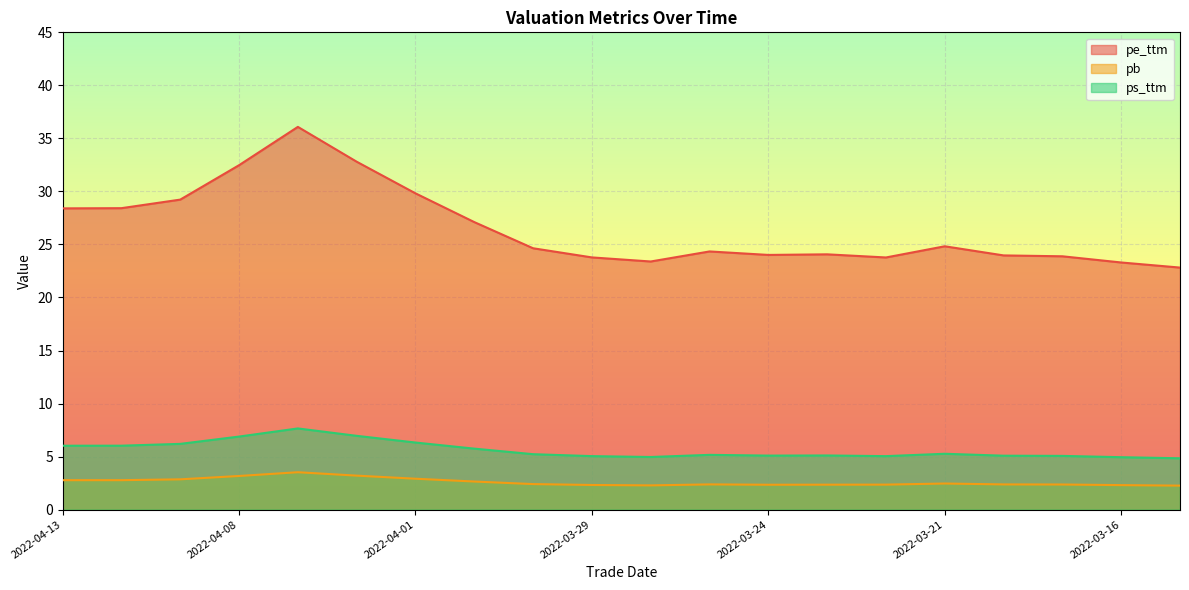

Reading left to right, transcribe all the data shown in this chart.

pe_ttm: 2022-04-13=28.4	2022-04-12=28.4	2022-04-11=29.2	2022-04-08=32.5	2022-04-07=36.1	2022-04-06=32.8	2022-04-01=29.8	2022-03-31=27.1	2022-03-30=24.6	2022-03-29=23.8	2022-03-28=23.4	2022-03-25=24.3	2022-03-24=24.0	2022-03-23=24.1	2022-03-22=23.8	2022-03-21=24.8	2022-03-18=24.0	2022-03-17=23.9	2022-03-16=23.3	2022-03-15=22.8
pb: 2022-04-13=2.8	2022-04-12=2.8	2022-04-11=2.9	2022-04-08=3.2	2022-04-07=3.5	2022-04-06=3.2	2022-04-01=2.9	2022-03-31=2.6	2022-03-30=2.4	2022-03-29=2.3	2022-03-28=2.3	2022-03-25=2.4	2022-03-24=2.3	2022-03-23=2.4	2022-03-22=2.4	2022-03-21=2.5	2022-03-18=2.4	2022-03-17=2.4	2022-03-16=2.3	2022-03-15=2.3
ps_ttm: 2022-04-13=6.0	2022-04-12=6.0	2022-04-11=6.2	2022-04-08=6.9	2022-04-07=7.7	2022-04-06=7.0	2022-04-01=6.3	2022-03-31=5.8	2022-03-30=5.2	2022-03-29=5.0	2022-03-28=5.0	2022-03-25=5.2	2022-03-24=5.1	2022-03-23=5.1	2022-03-22=5.0	2022-03-21=5.3	2022-03-18=5.1	2022-03-17=5.1	2022-03-16=4.9	2022-03-15=4.8